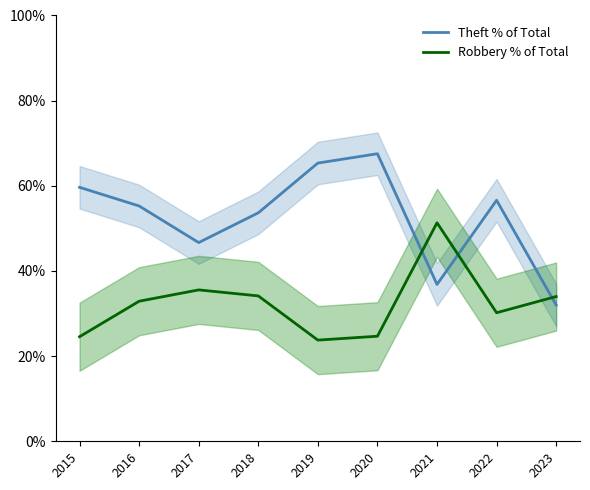

What is the minimum value shown in the chart?

23.8